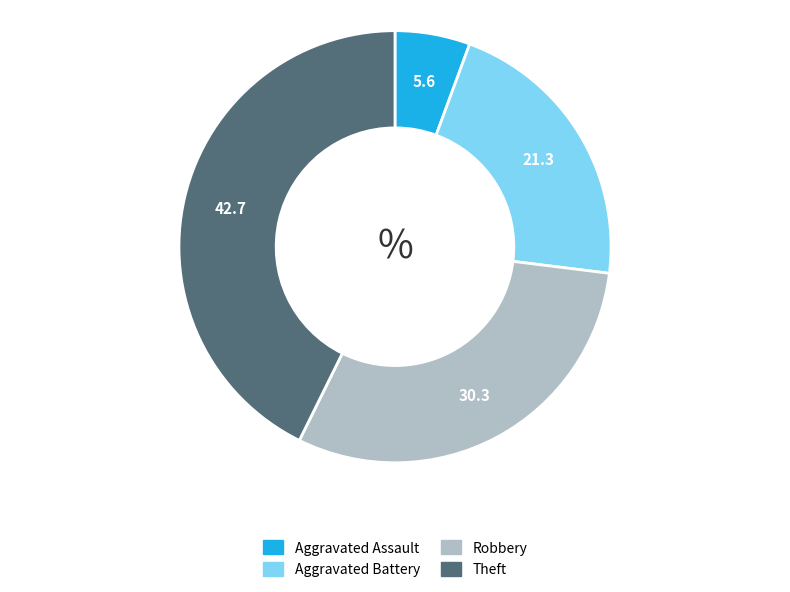

Which slice is the smallest?

Aggravated Assault